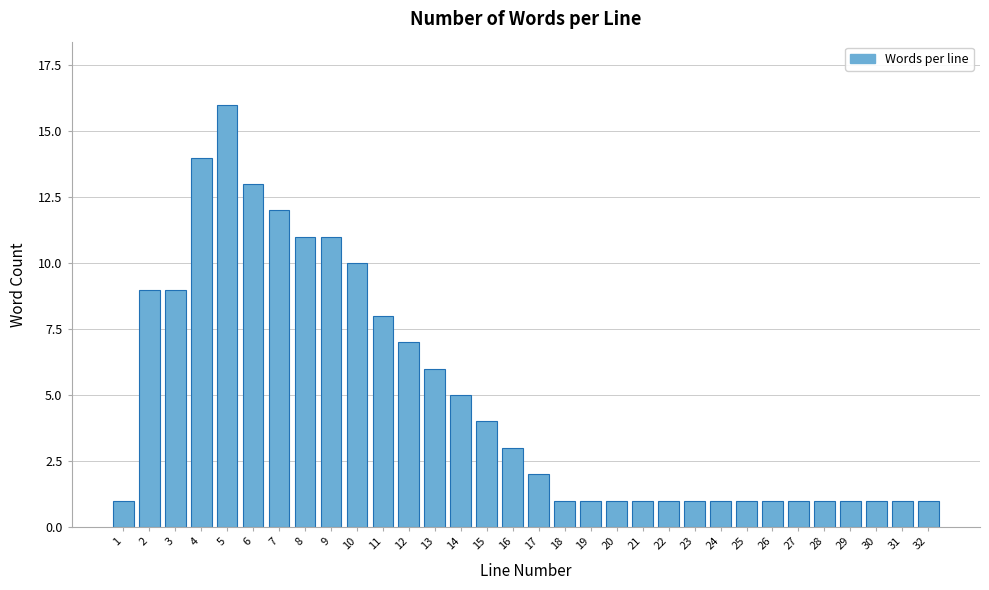

Which category has the highest value across all series?

5